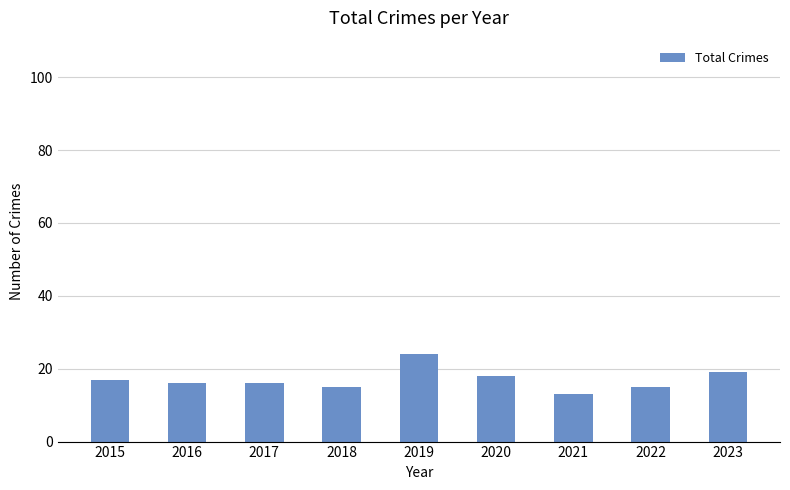

Between 2020 and 2022, which is larger?

2020